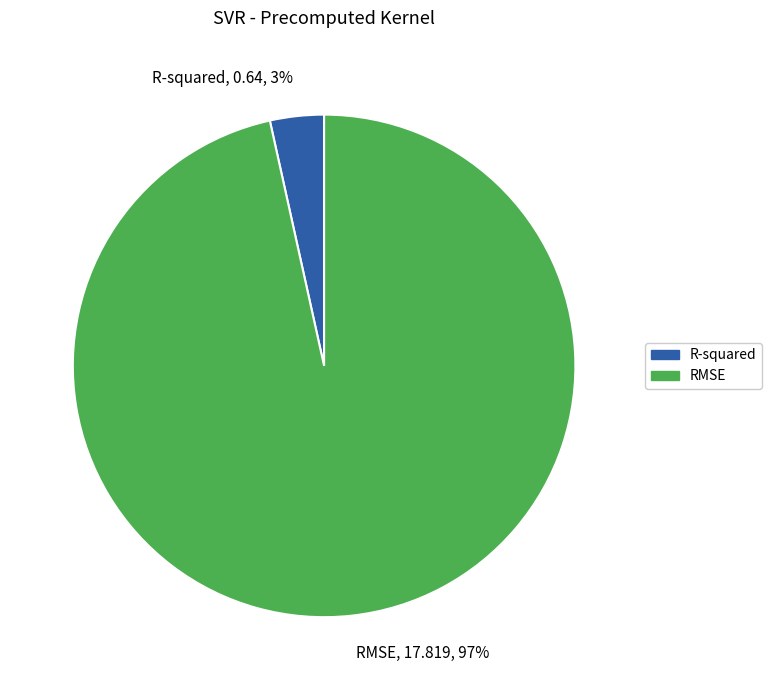

How many segments does this pie chart have?

2